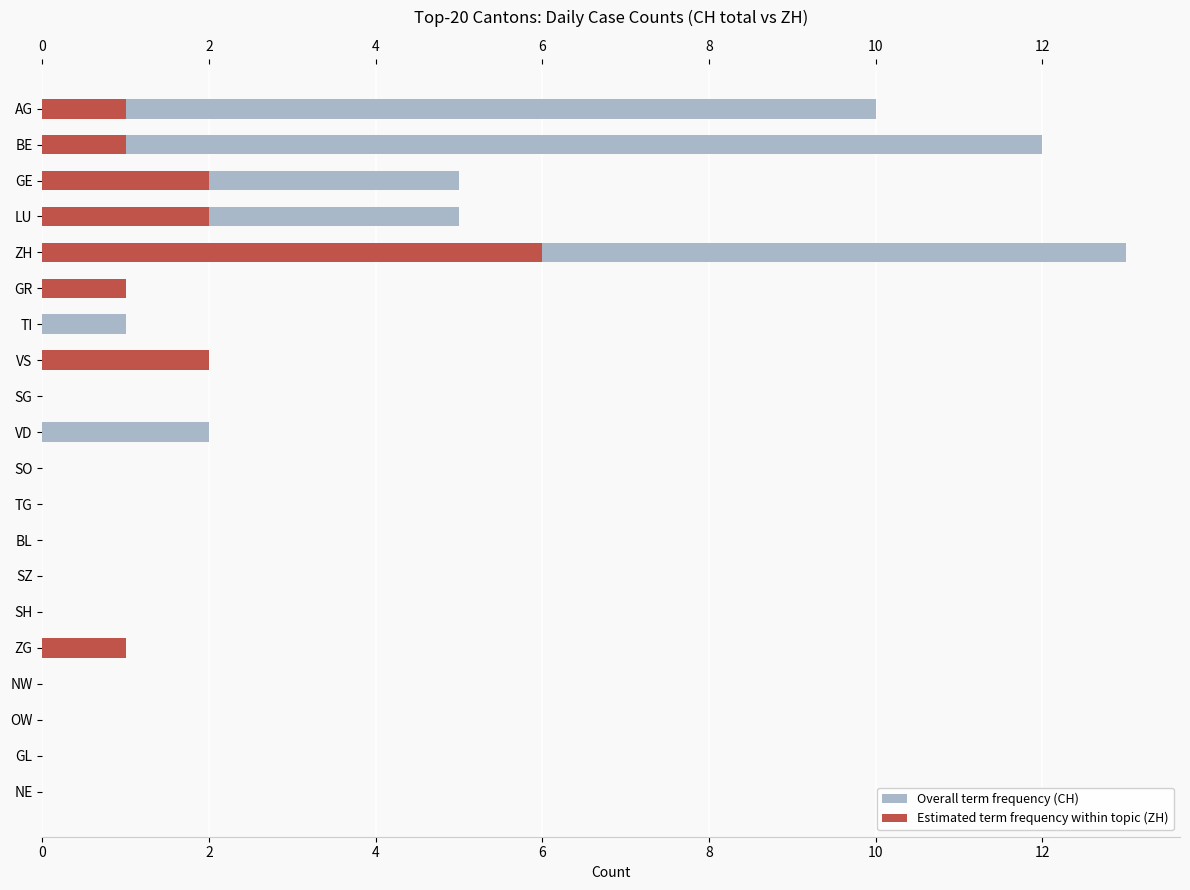

What are all the series names shown in the legend?

Overall term frequency (CH), Estimated term frequency within topic (ZH)